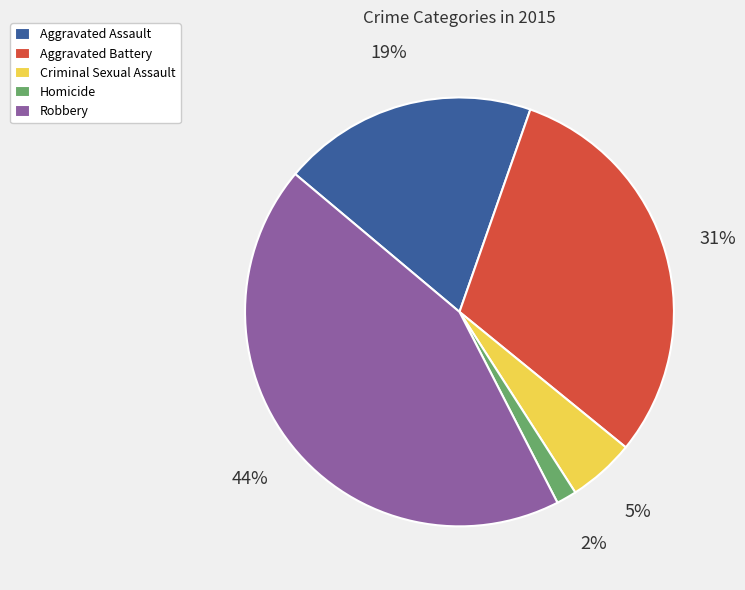

What is the largest slice in the pie chart?

Robbery